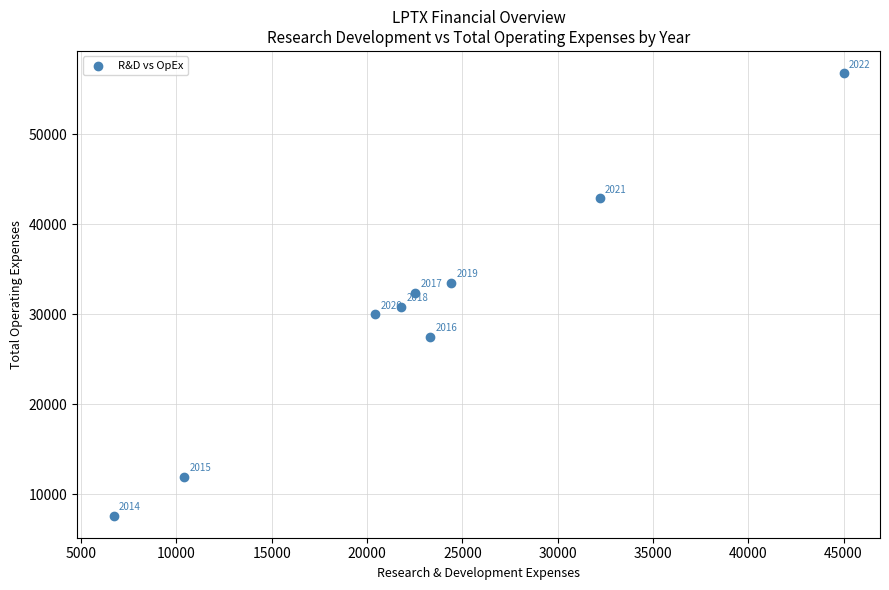

What Y value in the scatter plot is closest to 32200?

32400